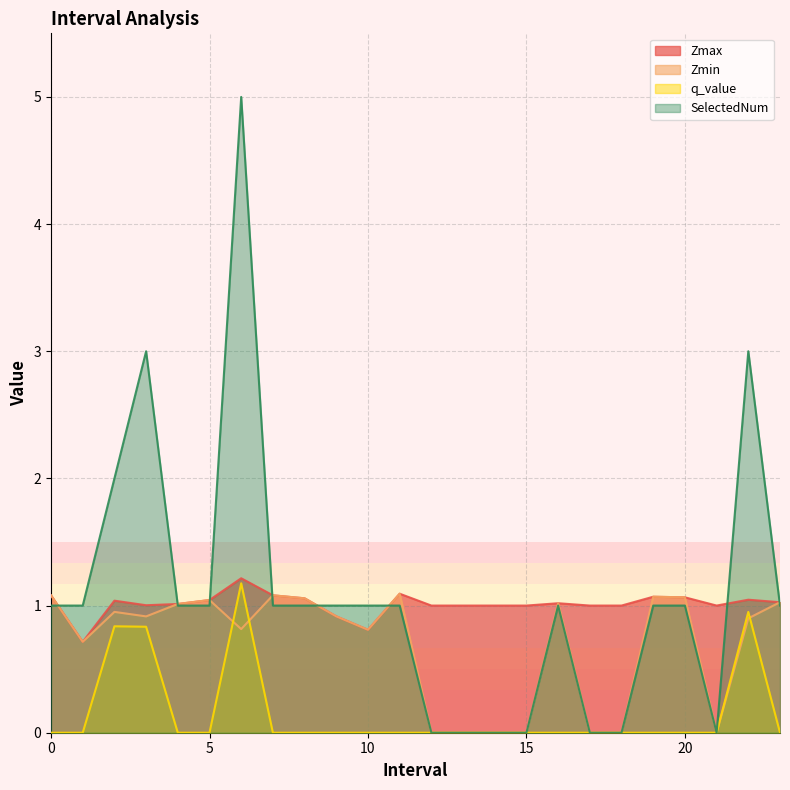

What is the sum of all SelectedNum values?

26.0